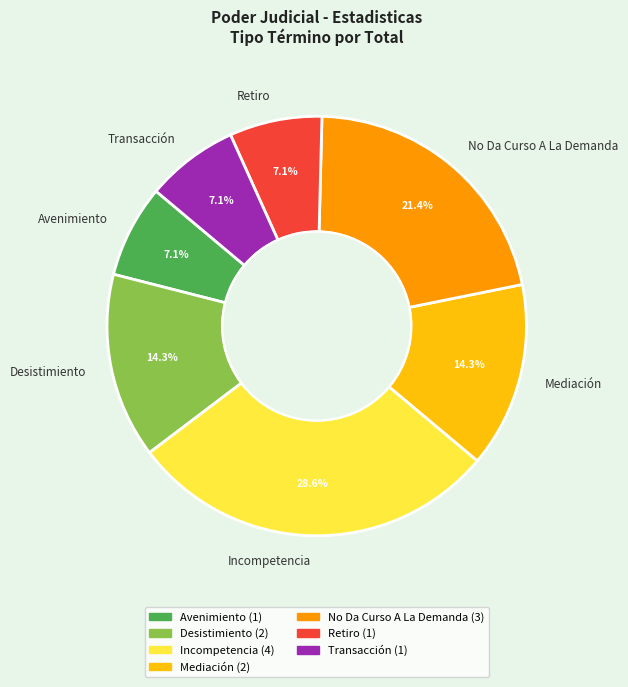

To the nearest percent, what portion does Transacción represent?

7%